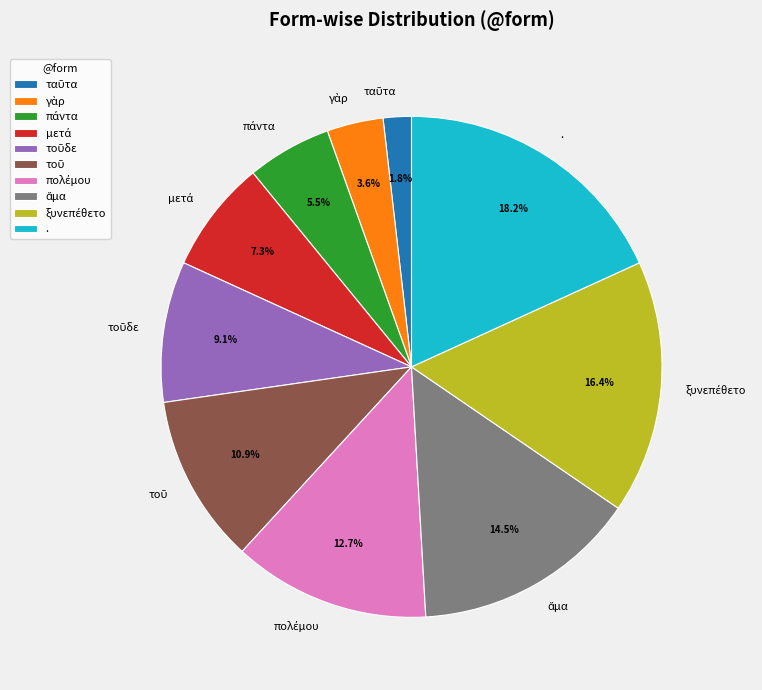

What is the largest slice in the pie chart?

.